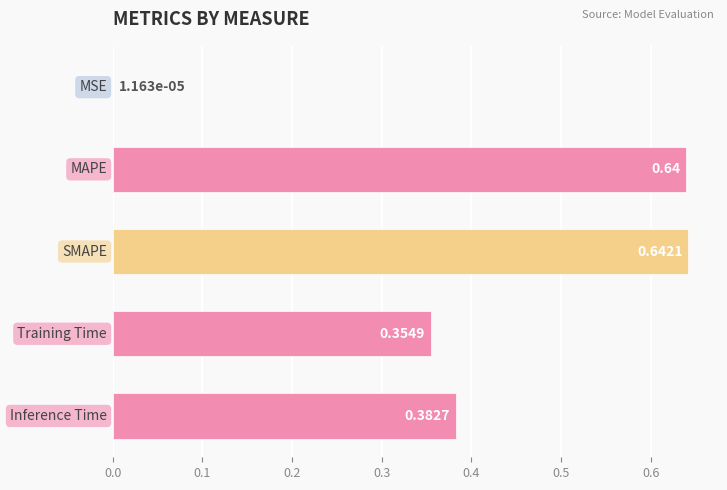

What is the sum of all values?

2.0